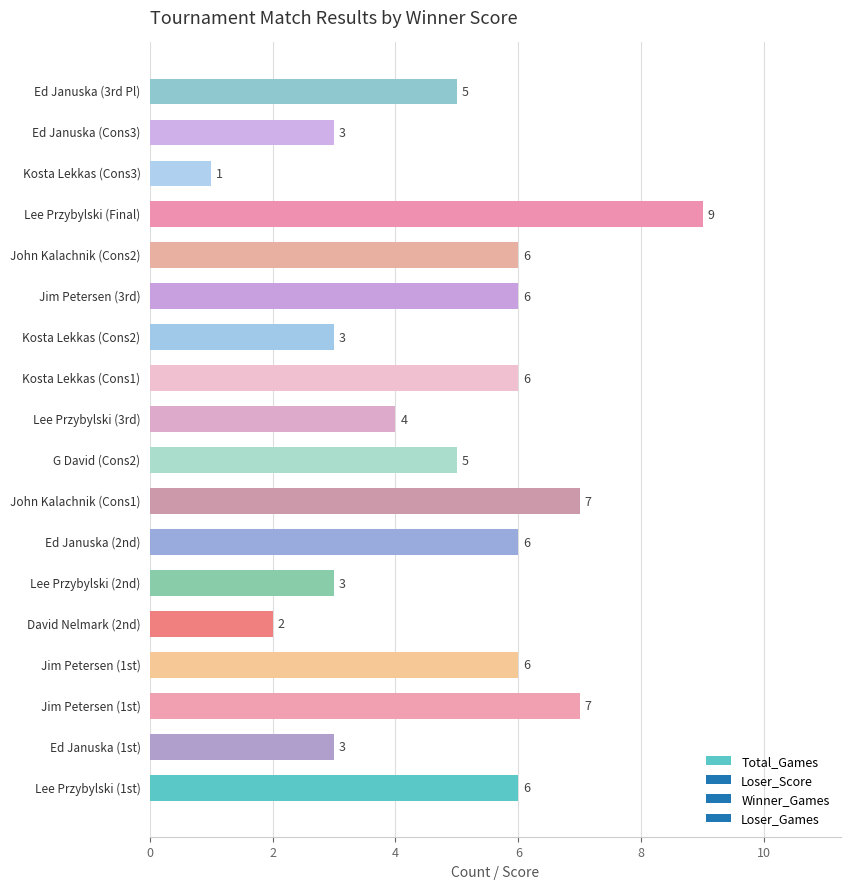

Reading bottom to top, what are all the values shown in this chart?

6	3	7	6	2	3	6	7	5	4	6	3	6	6	9	1	3	5